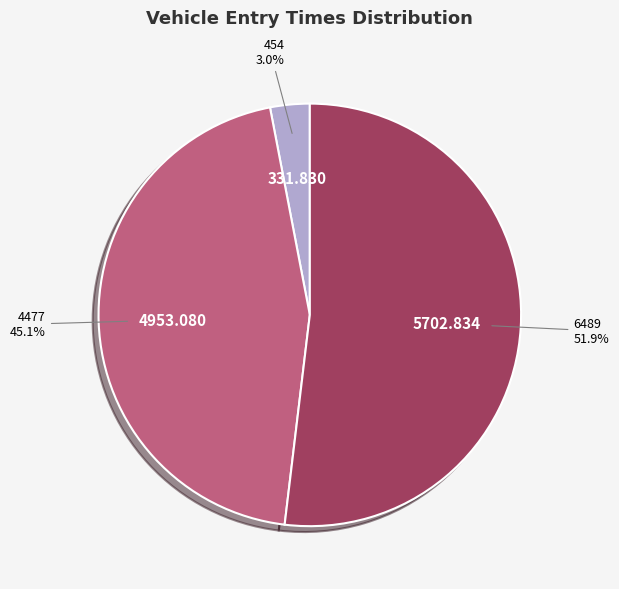

Is there any slice that represents more than half of the pie?

Yes